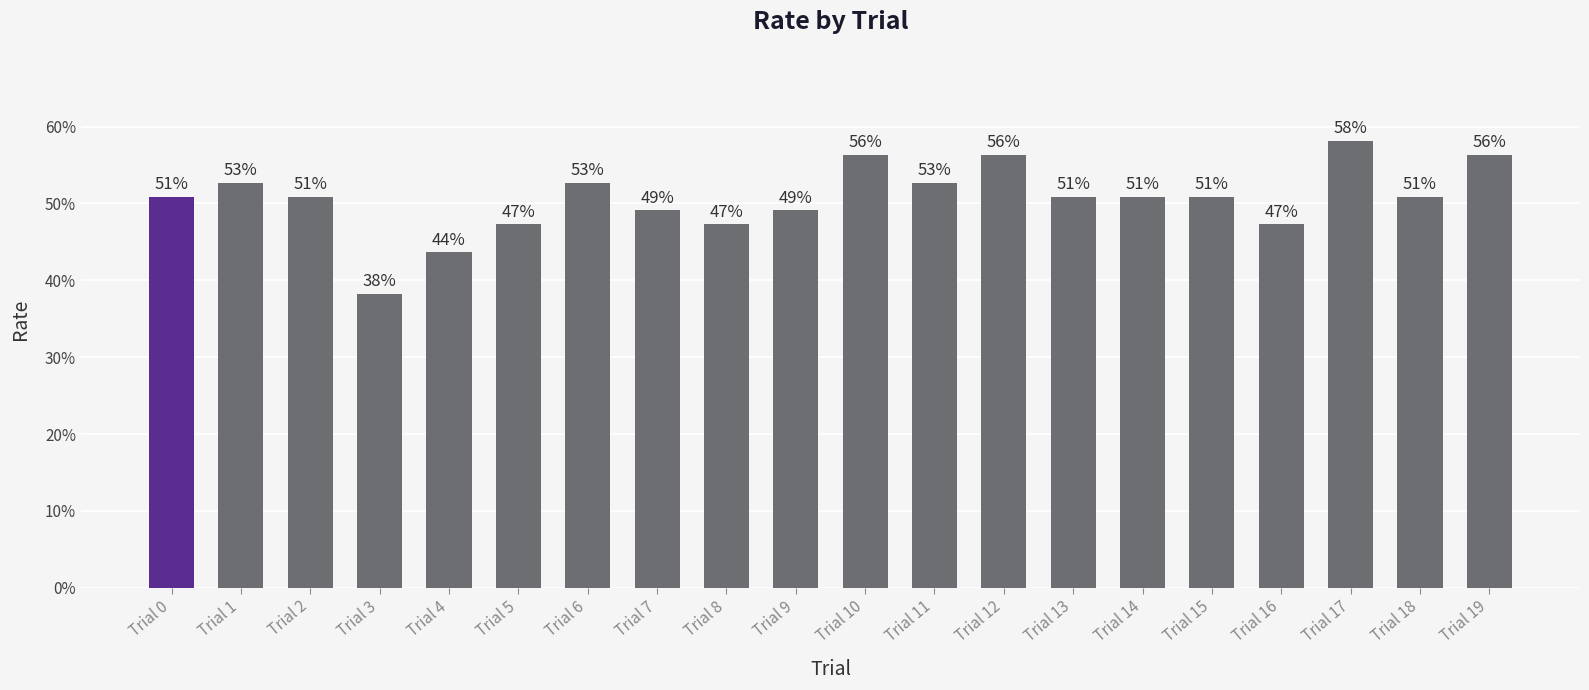

Are the bars horizontal?

No